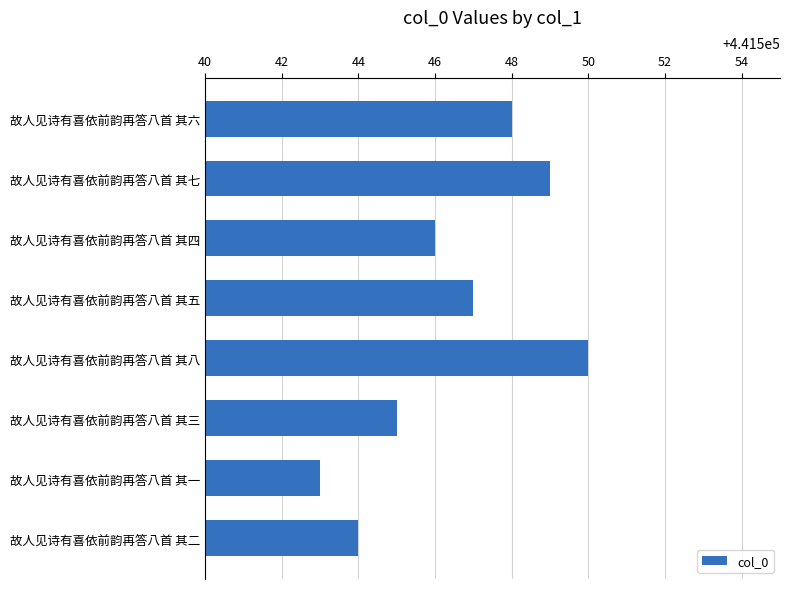

At which label is the value closest to 441546?

故人见诗有喜依前韵再答八首 其四